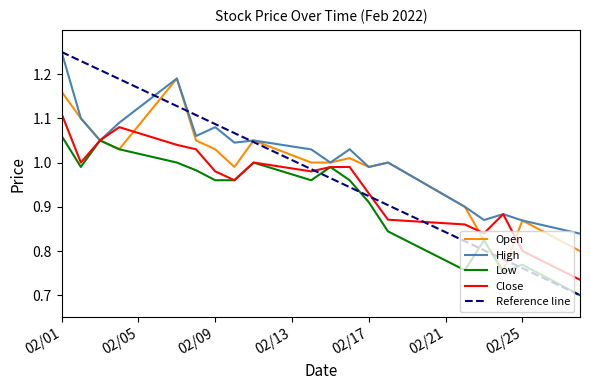

In Open, how many points are higher than both neighbors (excluding endpoints)?

5